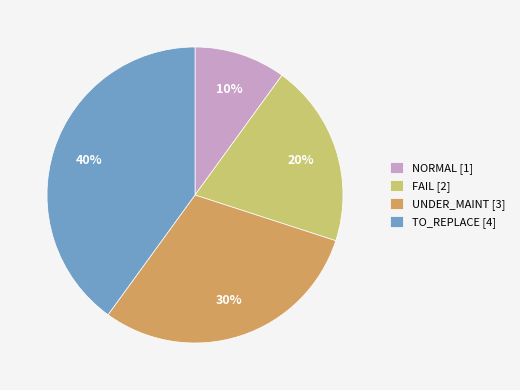

To the nearest percent, what portion does NORMAL represent?

10%